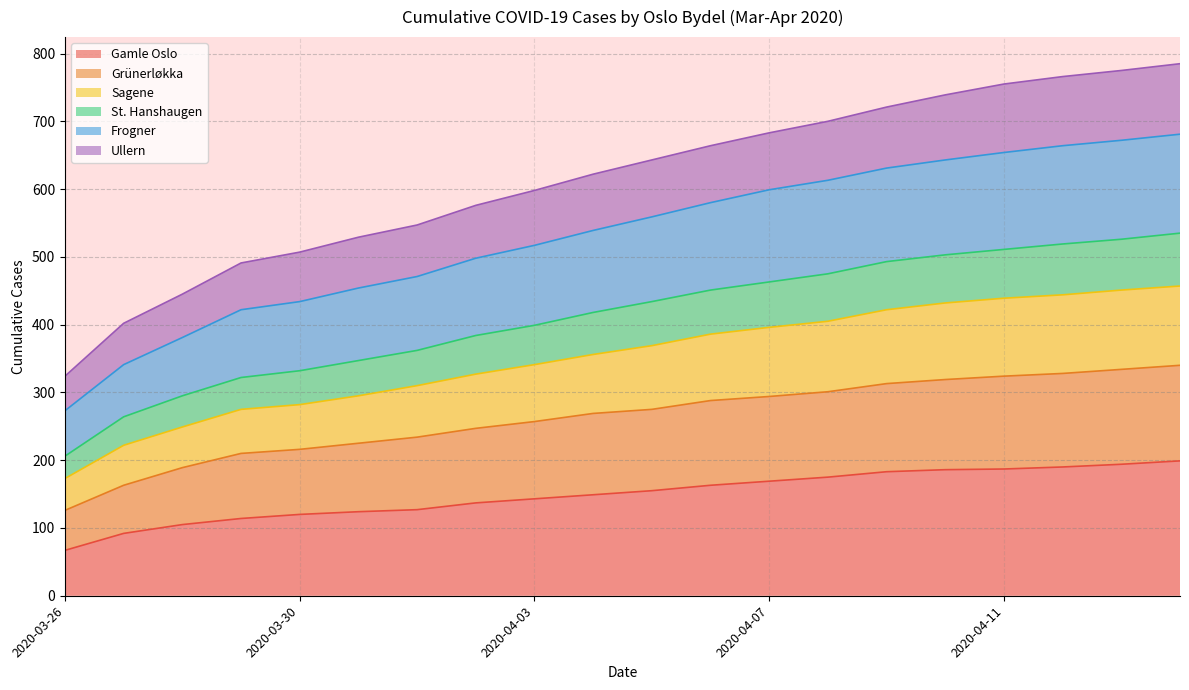

Reading right to left, list all the values displayed in this chart.

Gamle Oslo: 2020-04-14=199	2020-04-13=194	2020-04-12=190	2020-04-11=187	2020-04-10=186	2020-04-09=183	2020-04-08=175	2020-04-07=169	2020-04-06=163	2020-04-05=155	2020-04-04=149	2020-04-03=143	2020-04-02=137	2020-04-01=127	2020-03-31=124	2020-03-30=120	2020-03-29=114	2020-03-28=105	2020-03-27=92	2020-03-26=67
Grünerløkka: 2020-04-14=340	2020-04-13=334	2020-04-12=328	2020-04-11=324	2020-04-10=319	2020-04-09=313	2020-04-08=301	2020-04-07=294	2020-04-06=288	2020-04-05=275	2020-04-04=269	2020-04-03=257	2020-04-02=247	2020-04-01=234	2020-03-31=225	2020-03-30=216	2020-03-29=210	2020-03-28=189	2020-03-27=163	2020-03-26=126
Sagene: 2020-04-14=457	2020-04-13=451	2020-04-12=444	2020-04-11=439	2020-04-10=432	2020-04-09=422	2020-04-08=405	2020-04-07=396	2020-04-06=386	2020-04-05=369	2020-04-04=356	2020-04-03=341	2020-04-02=327	2020-04-01=310	2020-03-31=295	2020-03-30=282	2020-03-29=275	2020-03-28=249	2020-03-27=222	2020-03-26=173
St. Hanshaugen: 2020-04-14=535	2020-04-13=526	2020-04-12=519	2020-04-11=511	2020-04-10=503	2020-04-09=493	2020-04-08=475	2020-04-07=463	2020-04-06=451	2020-04-05=434	2020-04-04=418	2020-04-03=399	2020-04-02=384	2020-04-01=362	2020-03-31=347	2020-03-30=332	2020-03-29=322	2020-03-28=295	2020-03-27=264	2020-03-26=206
Frogner: 2020-04-14=681	2020-04-13=672	2020-04-12=664	2020-04-11=654	2020-04-10=643	2020-04-09=631	2020-04-08=613	2020-04-07=599	2020-04-06=580	2020-04-05=559	2020-04-04=539	2020-04-03=517	2020-04-02=498	2020-04-01=471	2020-03-31=454	2020-03-30=434	2020-03-29=422	2020-03-28=381	2020-03-27=341	2020-03-26=273
Ullern: 2020-04-14=785	2020-04-13=775	2020-04-12=766	2020-04-11=755	2020-04-10=739	2020-04-09=721	2020-04-08=700	2020-04-07=683	2020-04-06=664	2020-04-05=643	2020-04-04=622	2020-04-03=598	2020-04-02=576	2020-04-01=547	2020-03-31=529	2020-03-30=507	2020-03-29=491	2020-03-28=445	2020-03-27=402	2020-03-26=324